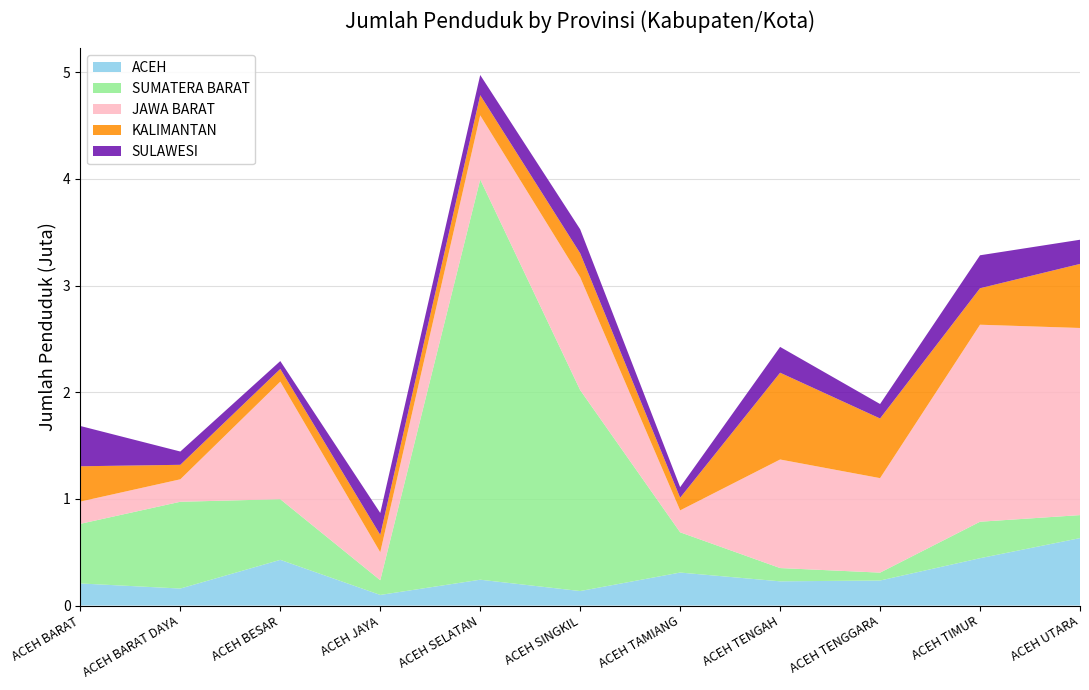

Reading right to left, list all the values displayed in this chart.

ACEH: ACEH UTARA=631984	ACEH TIMUR=443638	ACEH TENGGARA=234430	ACEH TENGAH=226744	ACEH TAMIANG=309039	ACEH SINGKIL=135684	ACEH SELATAN=241994	ACEH JAYA=99200	ACEH BESAR=428254	ACEH BARAT DAYA=159187	ACEH BARAT=206822
SUMATERA BARAT: ACEH UTARA=215818	ACEH TIMUR=342058	ACEH TENGGARA=74019	ACEH TENGAH=124576	ACEH TAMIANG=377603	ACEH SINGKIL=1884191	ACEH SELATAN=3753116	ACEH JAYA=138116	ACEH BESAR=568547	ACEH BARAT DAYA=813720	ACEH BARAT=559299
JAWA BARAT: ACEH UTARA=1754393	ACEH TIMUR=1847097	ACEH TENGGARA=885902	ACEH TENGAH=1017750	ACEH TAMIANG=205418	ACEH SINGKIL=1057562	ACEH SELATAN=600639	ACEH JAYA=262297	ACEH BESAR=1102522	ACEH BARAT DAYA=210482	ACEH BARAT=208491
KALIMANTAN: ACEH UTARA=600639	ACEH TIMUR=342058	ACEH TENGGARA=559299	ACEH TENGAH=813720	ACEH TAMIANG=118534	ACEH SINGKIL=225020	ACEH SELATAN=189214	ACEH JAYA=162622	ACEH BESAR=118759	ACEH BARAT DAYA=135909	ACEH BARAT=330990
SULAWESI: ACEH UTARA=226744	ACEH TIMUR=309039	ACEH TENGGARA=135684	ACEH TENGAH=241994	ACEH TAMIANG=99200	ACEH SINGKIL=225020	ACEH SELATAN=189214	ACEH JAYA=205418	ACEH BESAR=74019	ACEH BARAT DAYA=124576	ACEH BARAT=377603